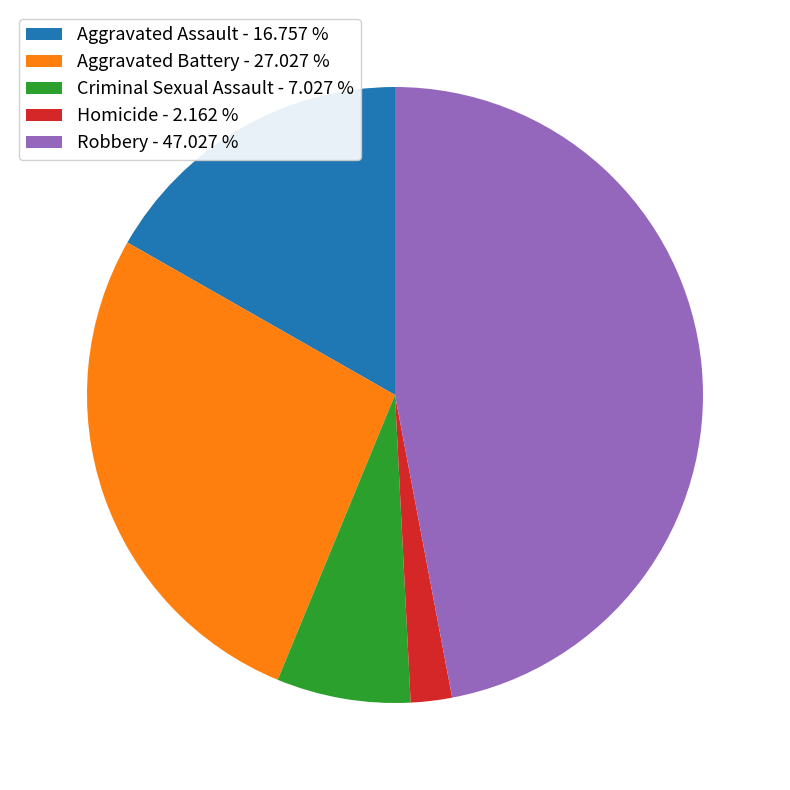

Combined, do Aggravated Assault - 16.757 % and Homicide - 2.162 % account for over 50%?

No